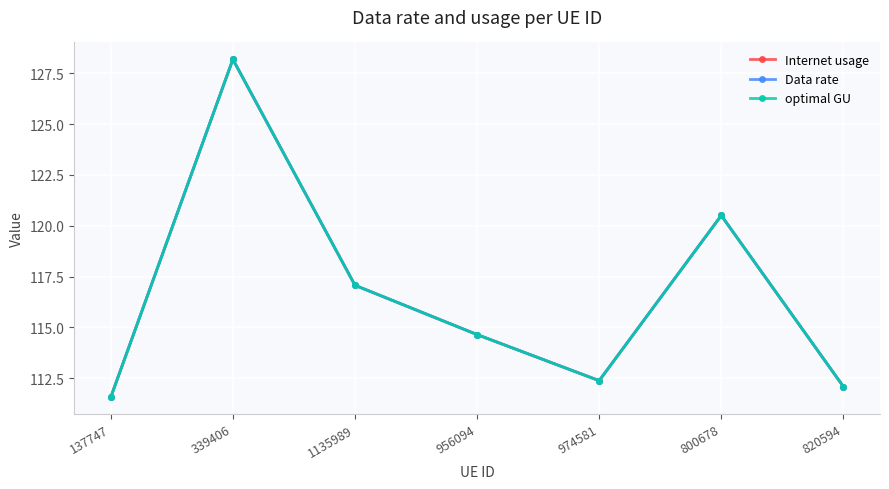

Reading left to right, transcribe all the data shown in this chart.

Internet usage: 111.6	128.2	117.1	114.6	112.4	120.5	112.1
Data rate: 111.6	128.2	117.1	114.6	112.4	120.5	112.1
optimal GU: 111.6	128.2	117.1	114.6	112.4	120.5	112.1